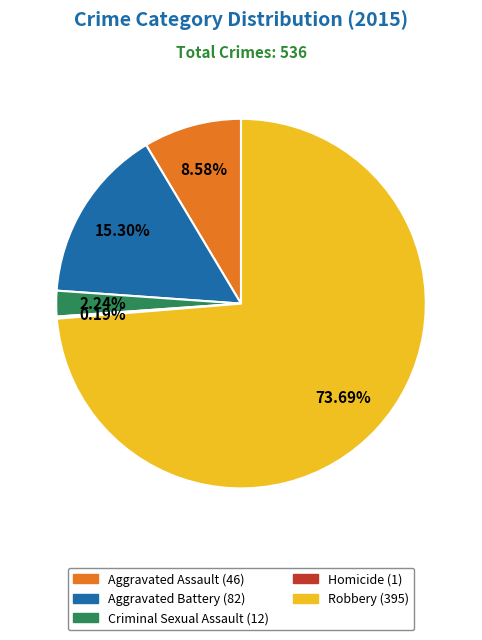

Is there any slice that represents more than half of the pie?

Yes